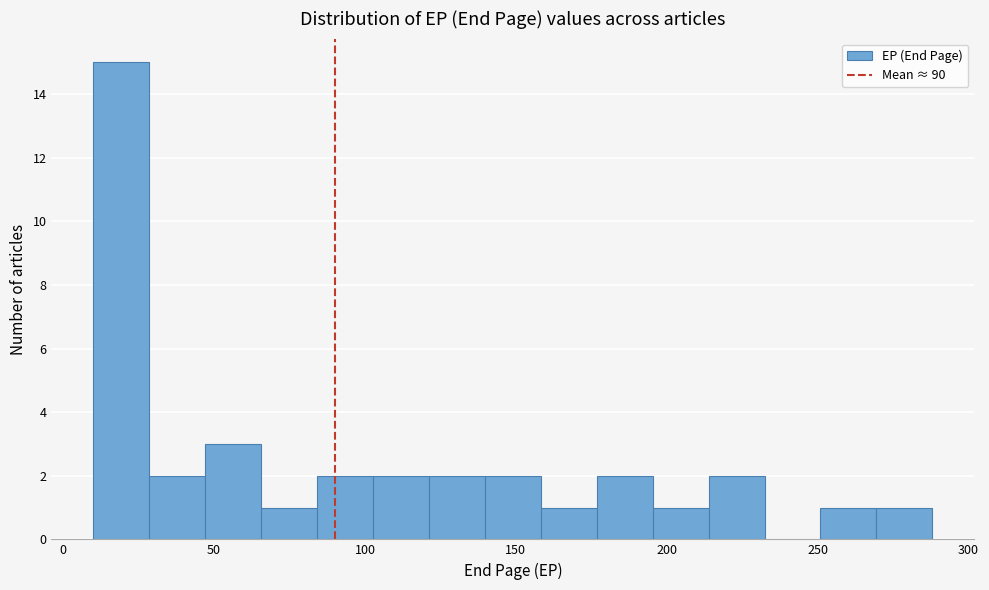

Read against the x-axis, roughly where is the centre of the tallest bar?

20